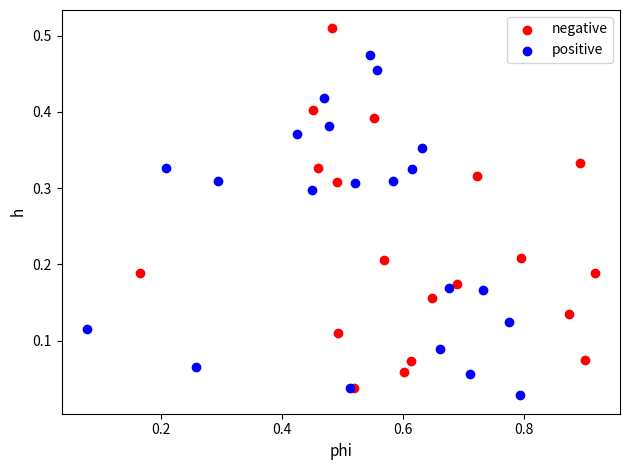

Which series contains the highest Y value?

negative